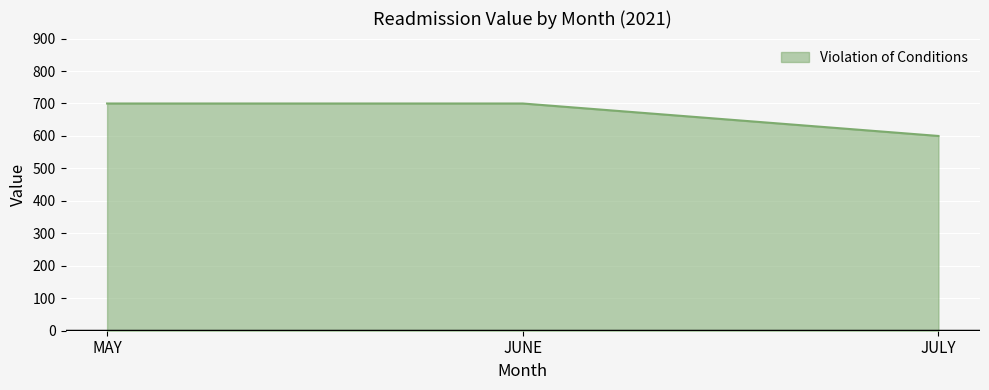

What is the sum of all values?

2000